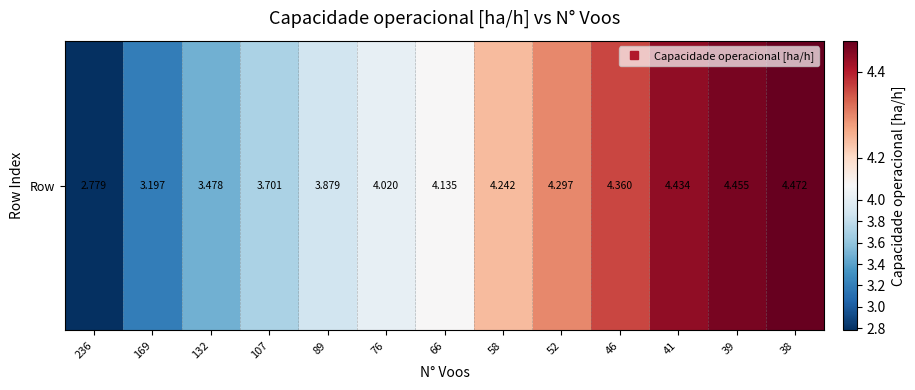

At which category does the chart reach its peak across all series?

38